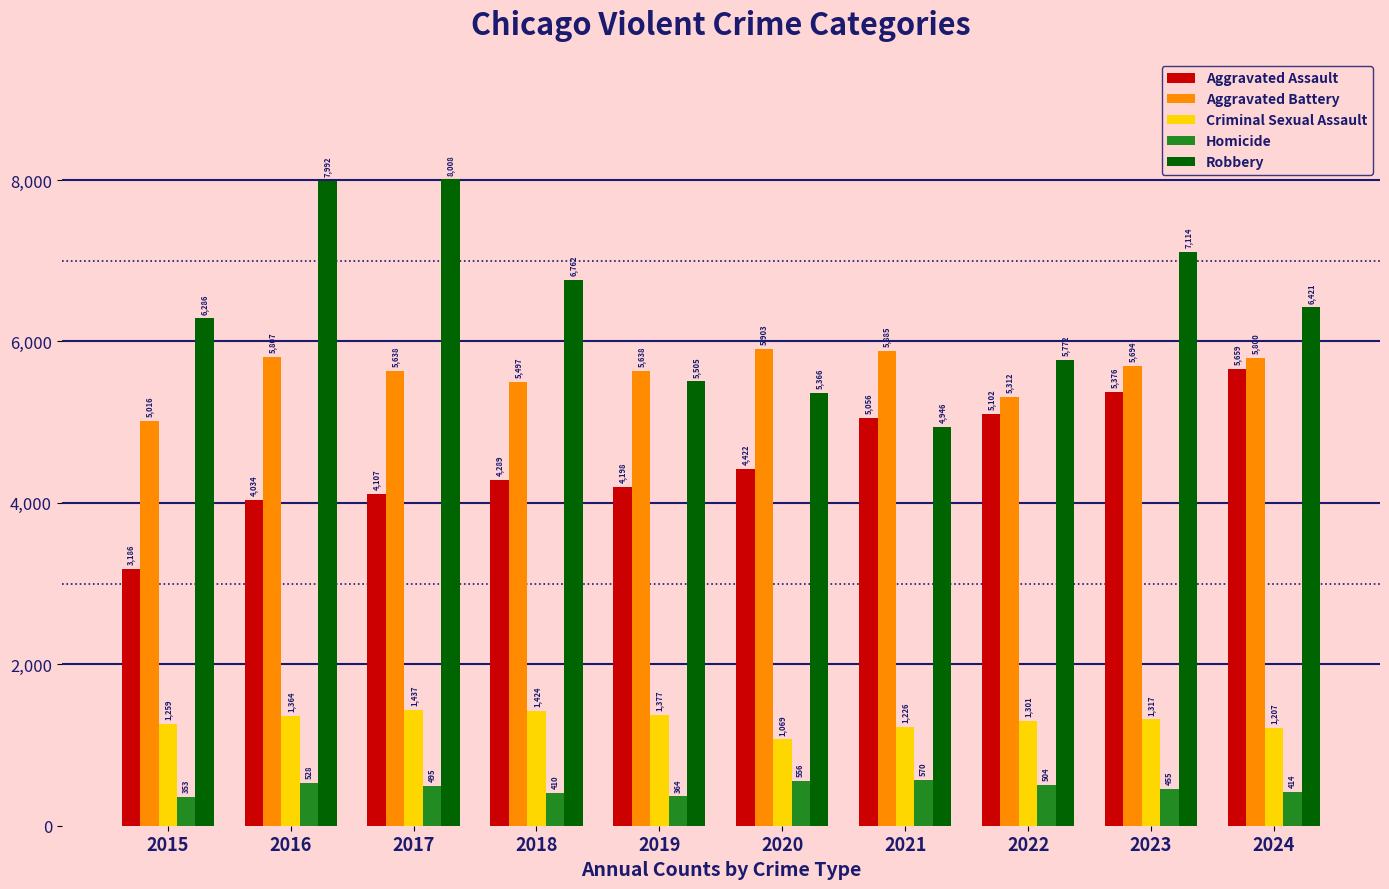

Reading left to right, transcribe all the data shown in this chart.

Aggravated Assault: 2015=3186	2016=4034	2017=4107	2018=4289	2019=4198	2020=4422	2021=5056	2022=5102	2023=5376	2024=5659
Aggravated Battery: 2015=5016	2016=5807	2017=5638	2018=5497	2019=5638	2020=5903	2021=5885	2022=5312	2023=5694	2024=5800
Criminal Sexual Assault: 2015=1259	2016=1364	2017=1437	2018=1424	2019=1377	2020=1069	2021=1226	2022=1301	2023=1317	2024=1207
Homicide: 2015=353	2016=528	2017=495	2018=410	2019=364	2020=556	2021=570	2022=504	2023=455	2024=414
Robbery: 2015=6286	2016=7992	2017=8008	2018=6762	2019=5505	2020=5366	2021=4946	2022=5772	2023=7114	2024=6421